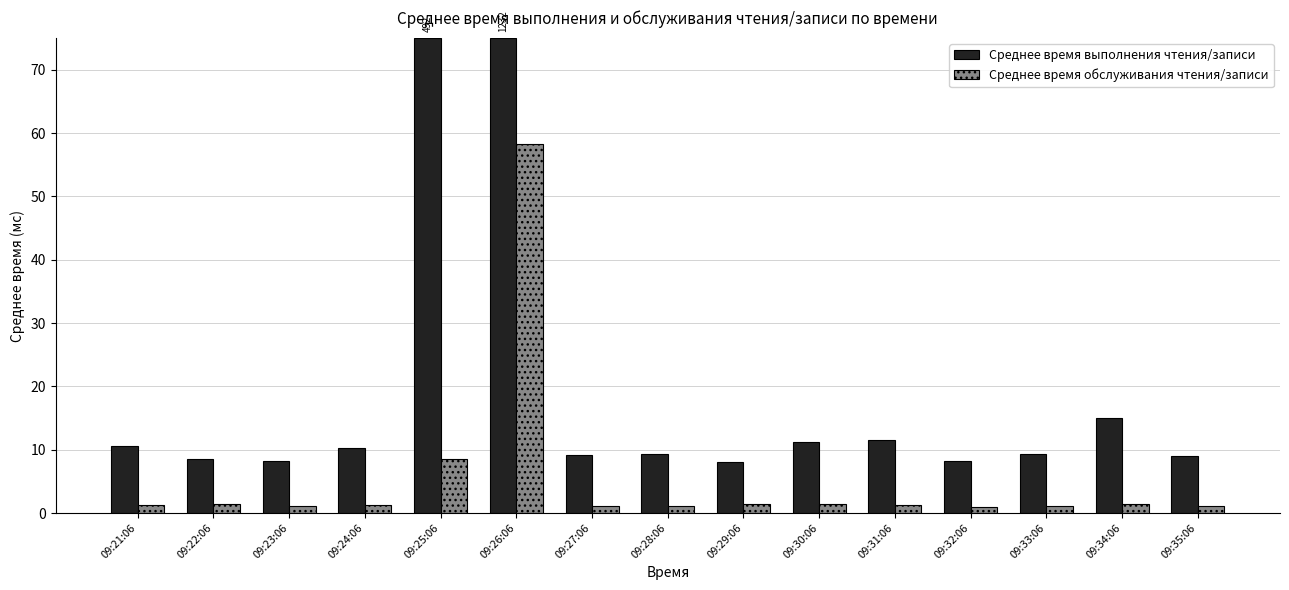

Which series has the largest total across all categories?

Среднее время выполнения чтения/записи